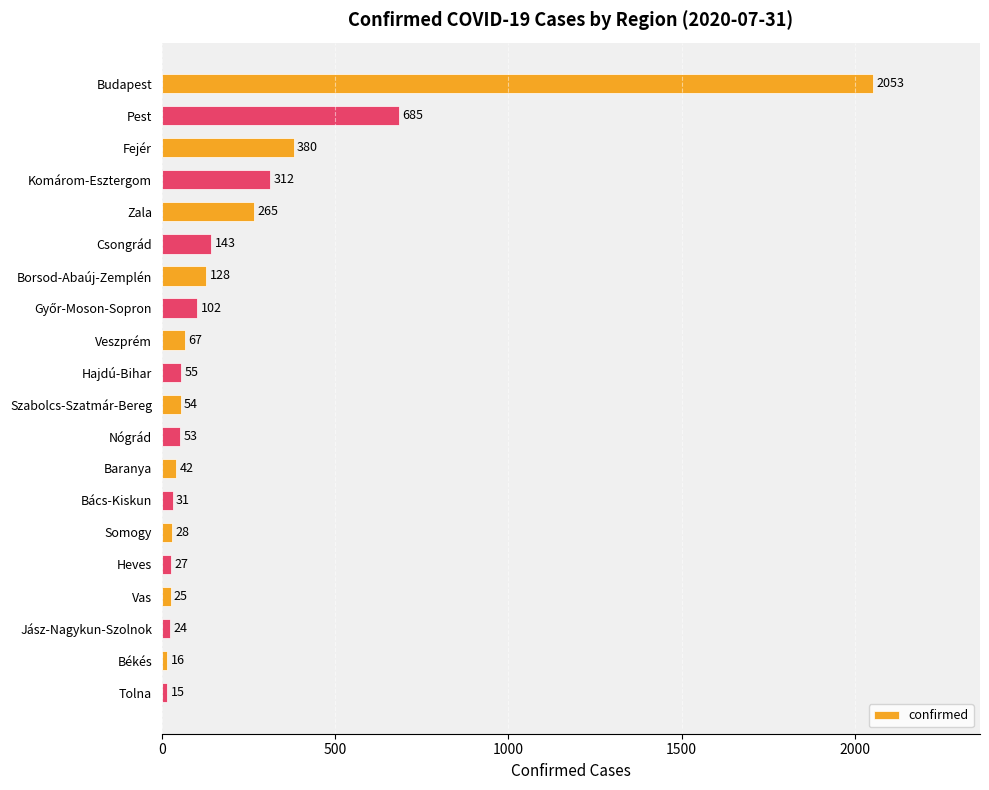

The chart shows a value of 53 at Nógrád. True or false?

True